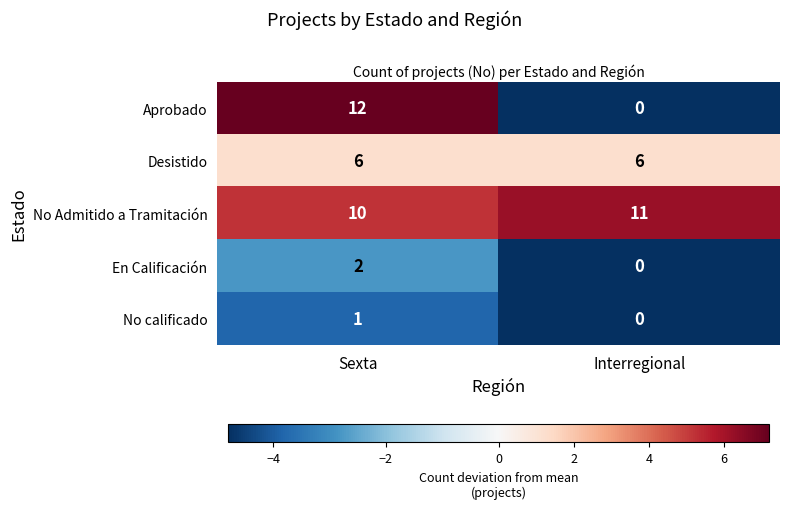

At which label is No calificado closest to 0?

Interregional